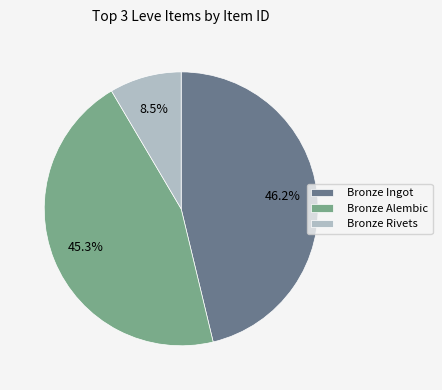

Rank the categories by value from highest to lowest.

Bronze Ingot, Bronze Alembic, Bronze Rivets